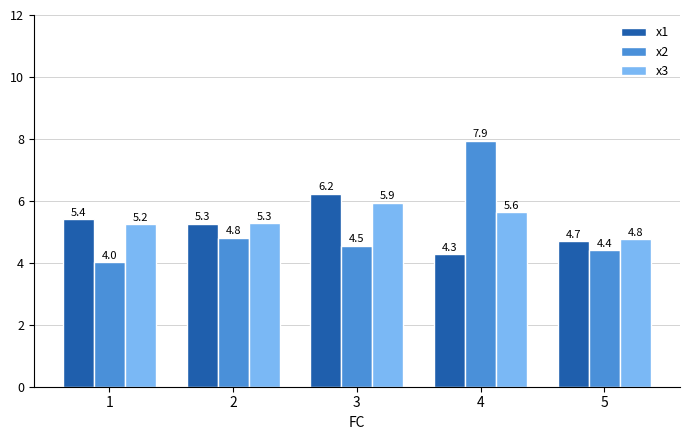

Which series has the largest range (max minus min)?

x2